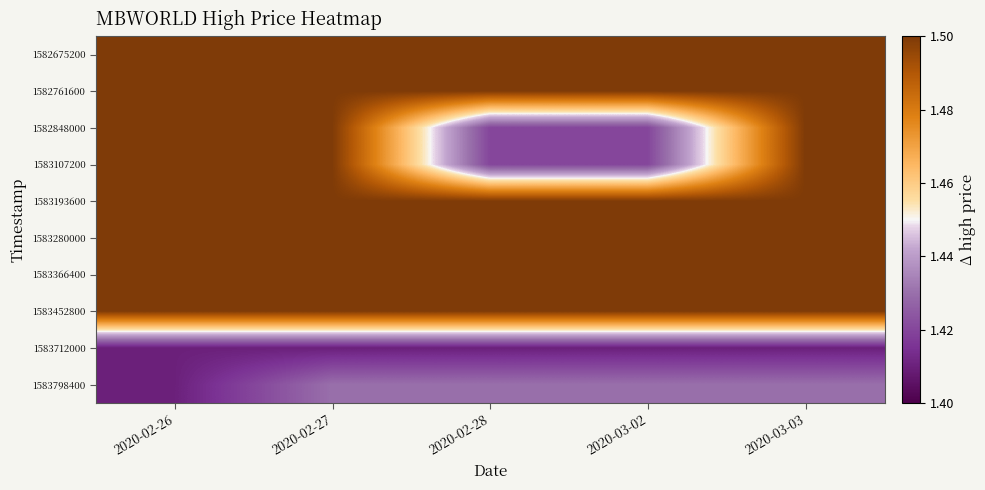

Reading left to right, what are all the values shown in this chart?

1582675200: 2020-02-26=1.5	2020-02-27=1.5	2020-02-28=1.5	2020-03-02=1.5	2020-03-03=1.5
1582761600: 2020-02-26=1.5	2020-02-27=1.5	2020-02-28=1.5	2020-03-02=1.5	2020-03-03=1.5
1582848000: 2020-02-26=1.5	2020-02-27=1.5	2020-02-28=1.4	2020-03-02=1.4	2020-03-03=1.5
1583107200: 2020-02-26=1.5	2020-02-27=1.5	2020-02-28=1.4	2020-03-02=1.4	2020-03-03=1.5
1583193600: 2020-02-26=1.5	2020-02-27=1.5	2020-02-28=1.5	2020-03-02=1.5	2020-03-03=1.5
1583280000: 2020-02-26=1.5	2020-02-27=1.5	2020-02-28=1.5	2020-03-02=1.5	2020-03-03=1.5
1583366400: 2020-02-26=1.5	2020-02-27=1.5	2020-02-28=1.5	2020-03-02=1.5	2020-03-03=1.5
1583452800: 2020-02-26=1.5	2020-02-27=1.5	2020-02-28=1.5	2020-03-02=1.5	2020-03-03=1.5
1583712000: 2020-02-26=1.4	2020-02-27=1.4	2020-02-28=1.4	2020-03-02=1.4	2020-03-03=1.4
1583798400: 2020-02-26=1.4	2020-02-27=1.4	2020-02-28=1.4	2020-03-02=1.4	2020-03-03=1.4